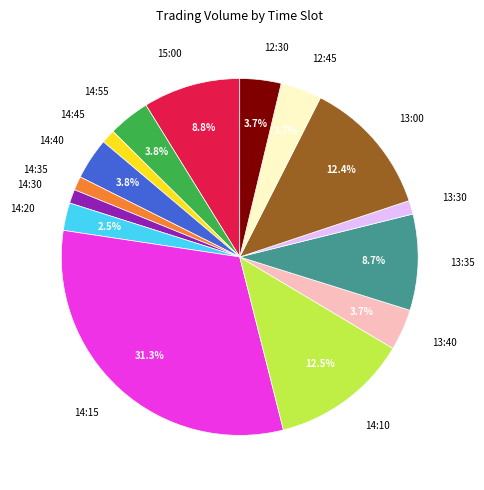

To the nearest percent, what percentage of the pie is 14:30?

1%